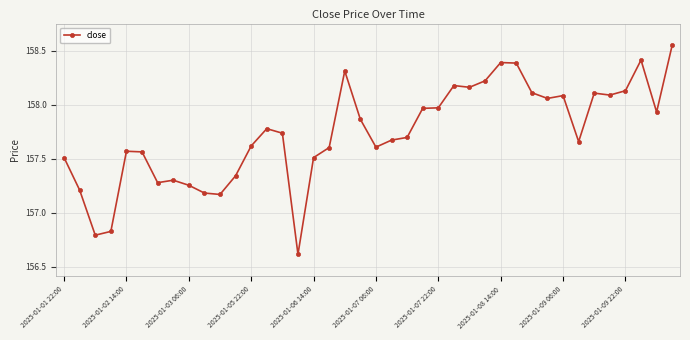

What is the sum of all values?

6309.4